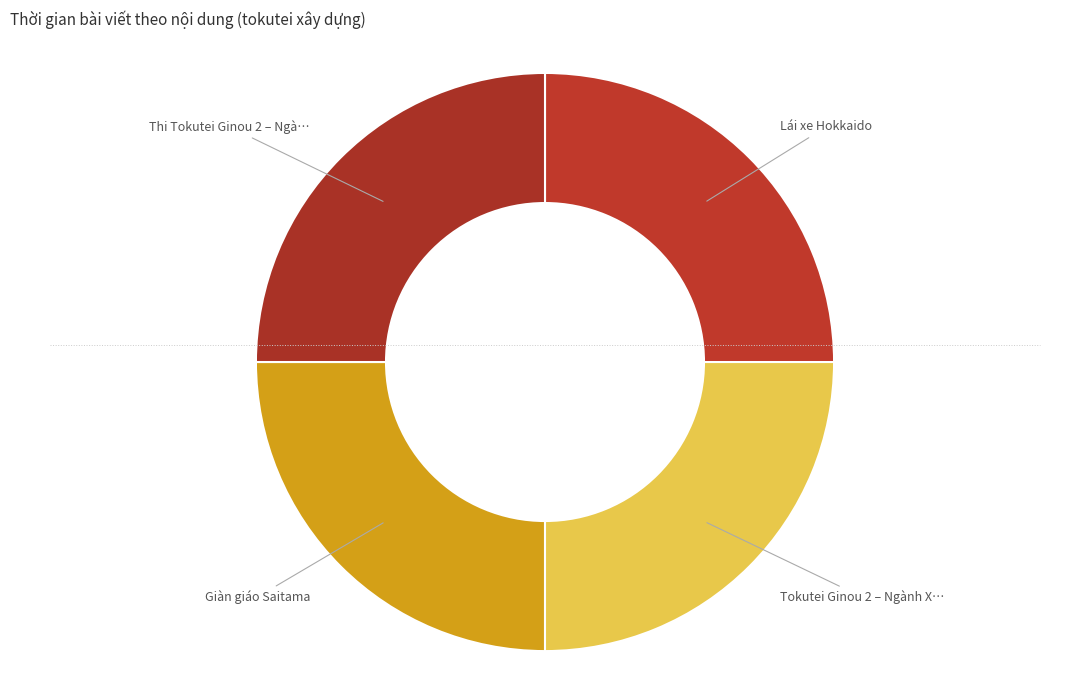

Which slice is the largest?

Lái xe Hokkaido